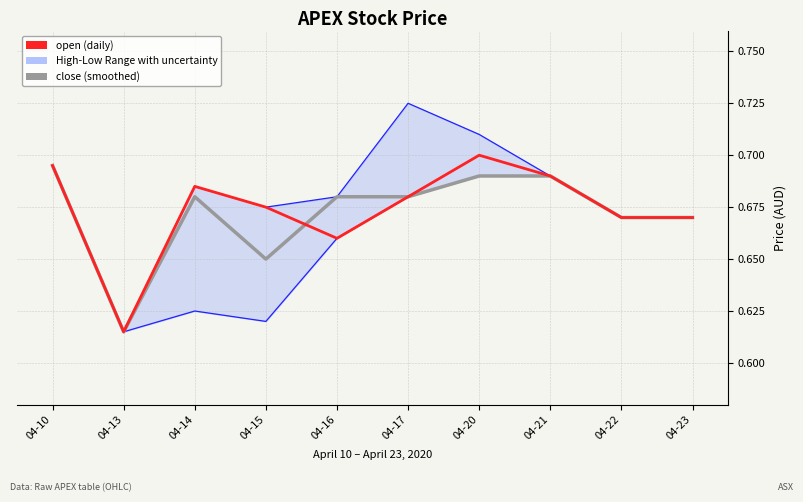

What is the value of the low point at the 1st from the left?

0.7